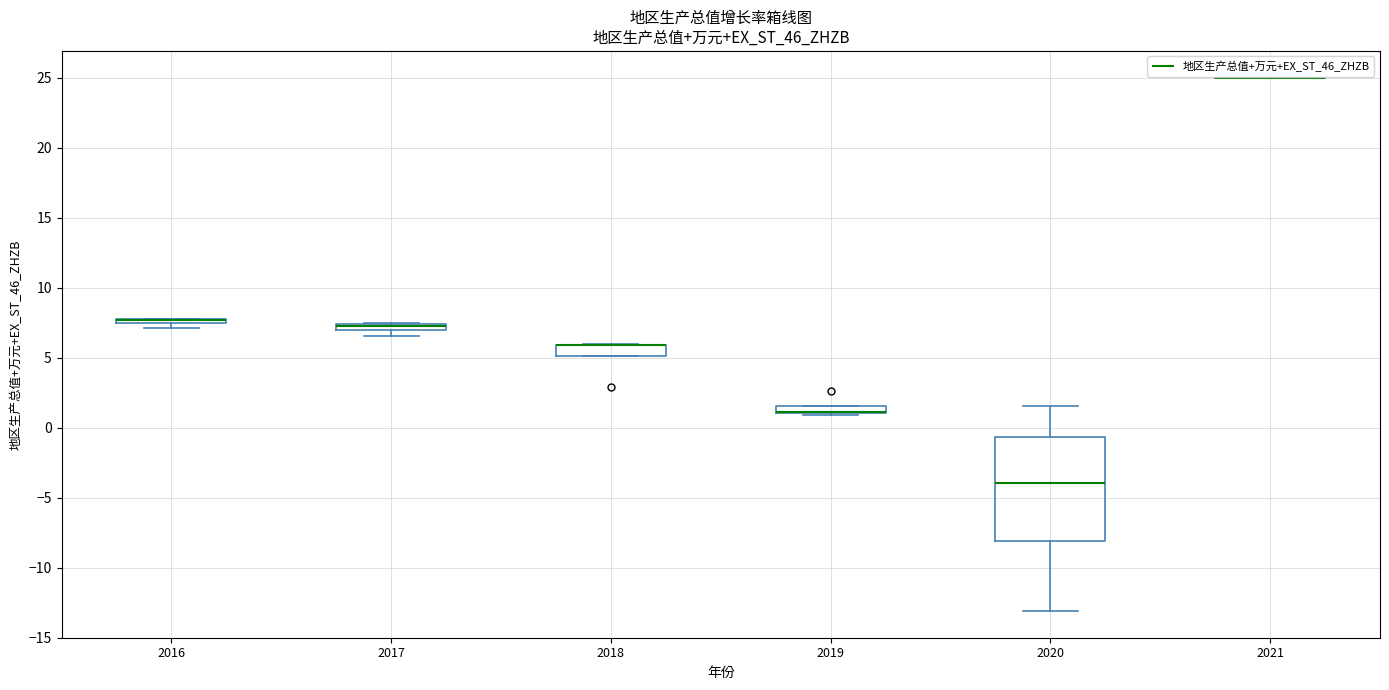

Where is the lower edge of the box at x = 2017 on the y-axis? The values are not printed on the chart, so give them approximately, as read against the axis.

7.0